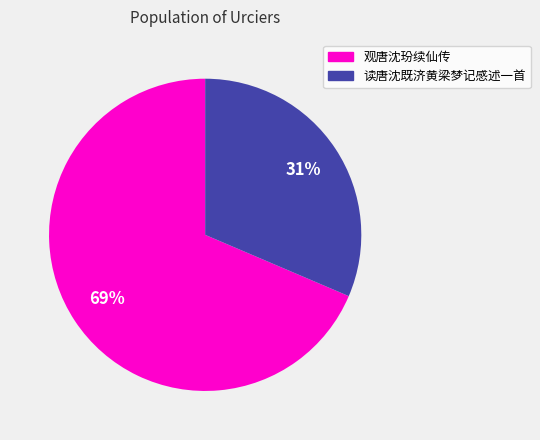

Is the sum of 观唐沈玢续仙传 and 读唐沈既济黄梁梦记感述一首 greater than half?

Yes